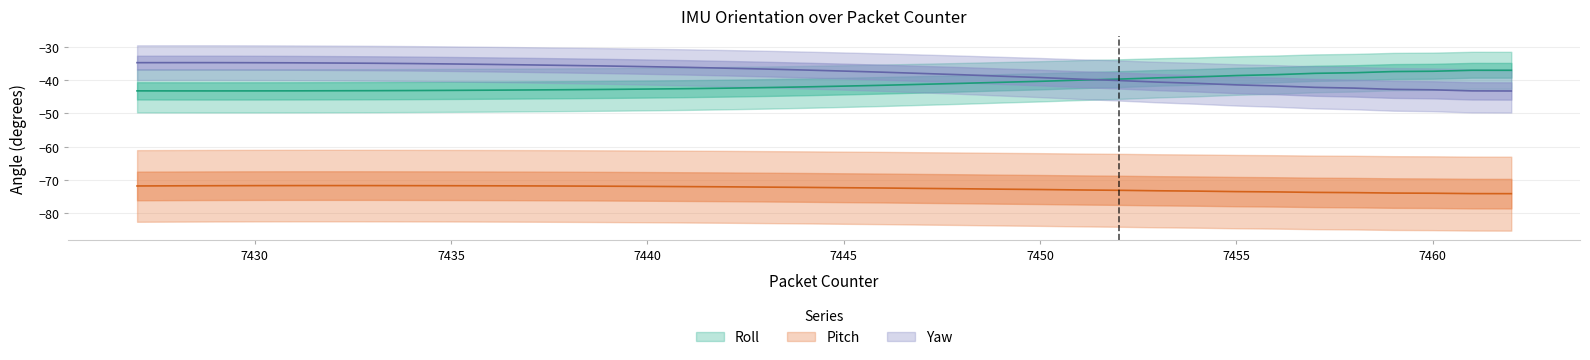

At which label is Roll closest to -40?

7451